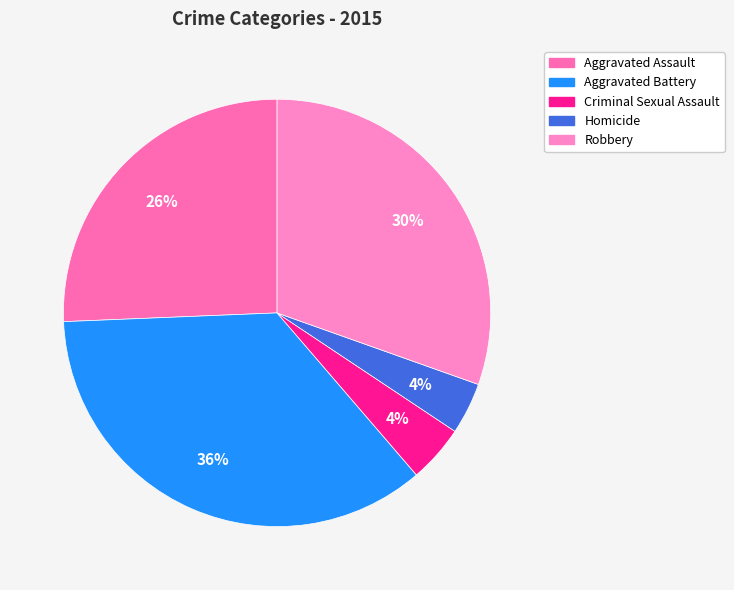

Rank the categories by value from highest to lowest.

Aggravated Battery, Robbery, Aggravated Assault, Criminal Sexual Assault, Homicide